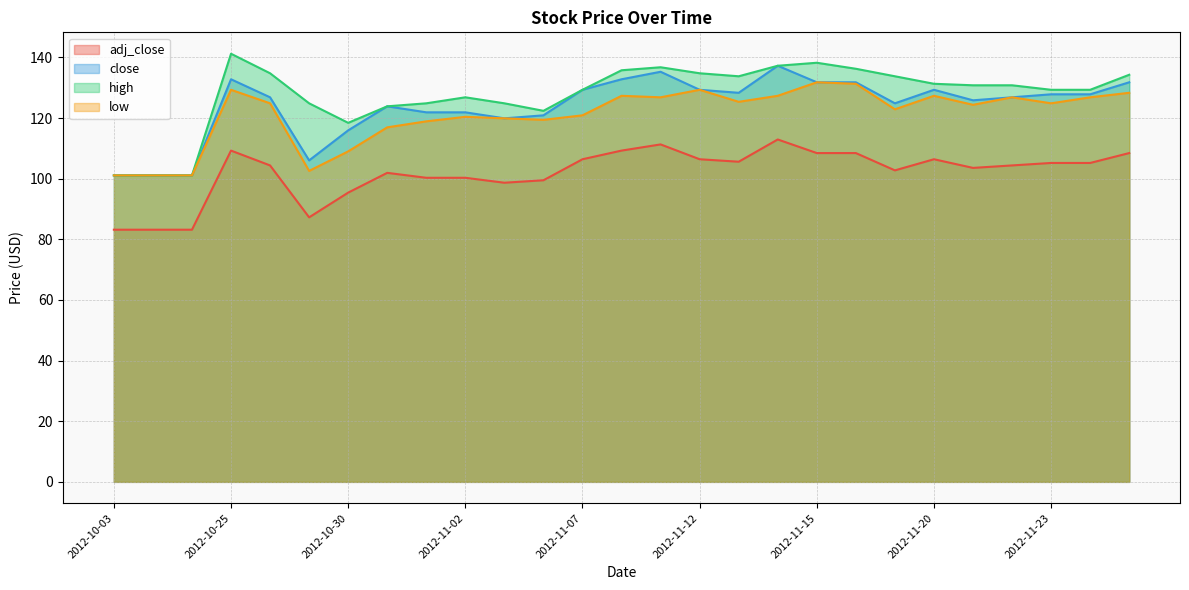

True or false: high and low intersect in this chart.

False